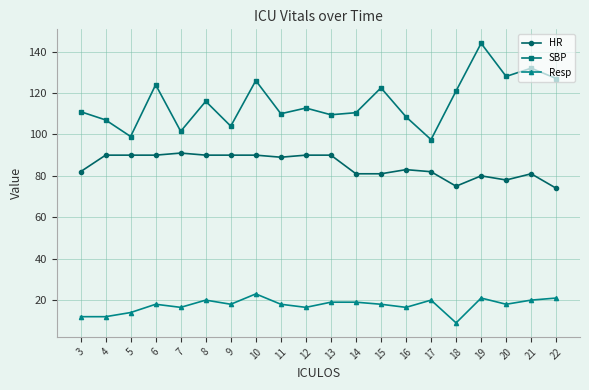

Which series has the largest total across all categories?

SBP